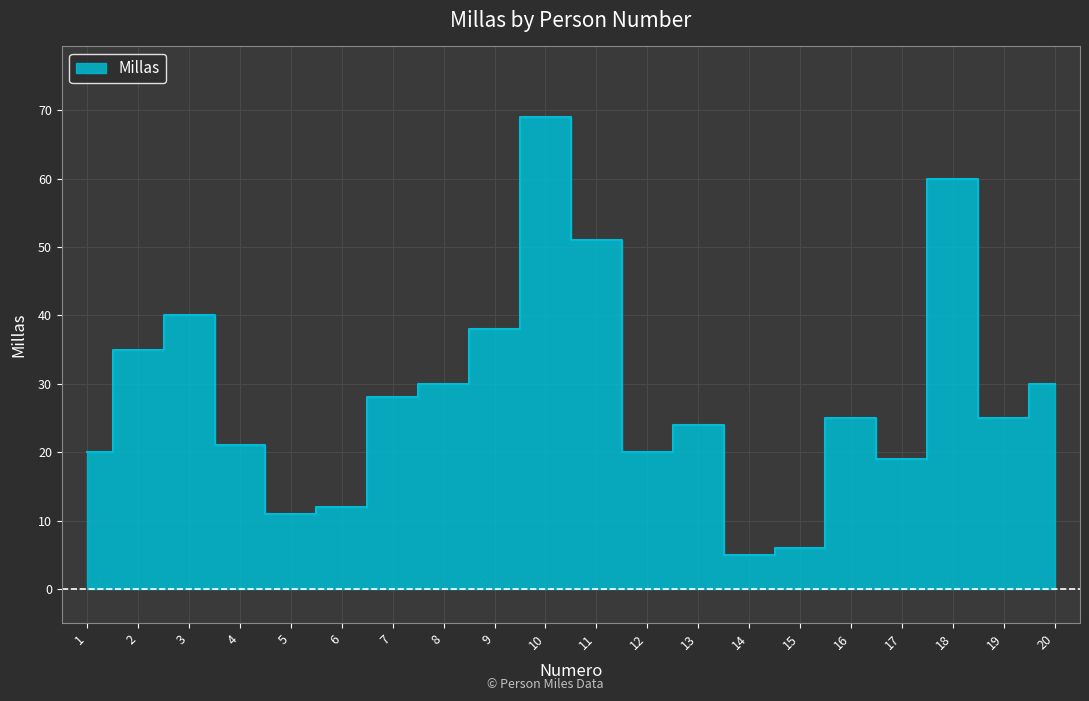

What is the average value?

28